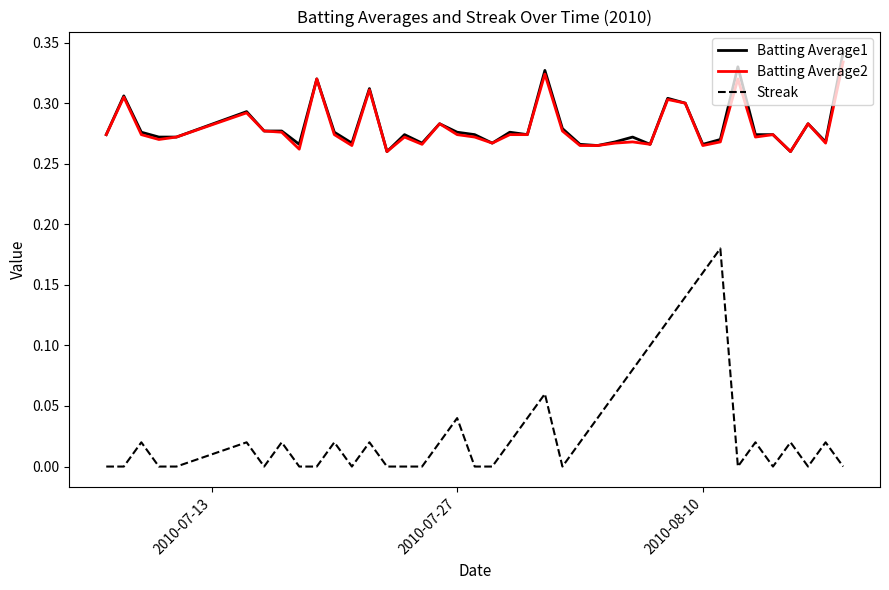

True or false: Batting Average2 and Streak intersect in this chart.

False